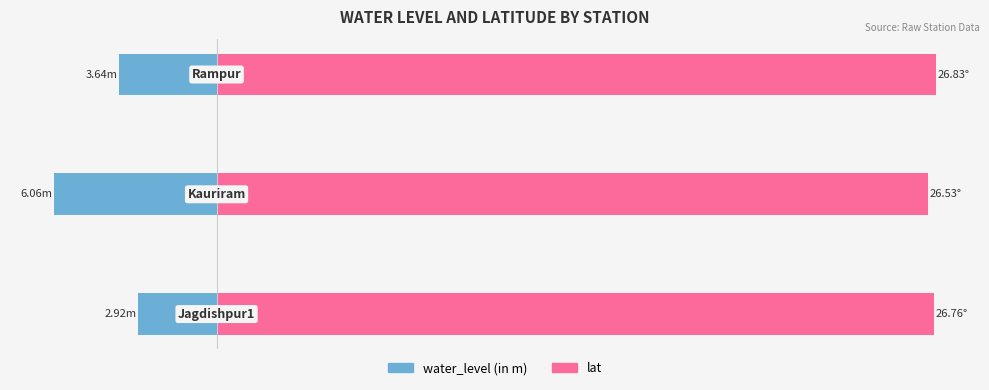

How many series are shown in this chart?

2